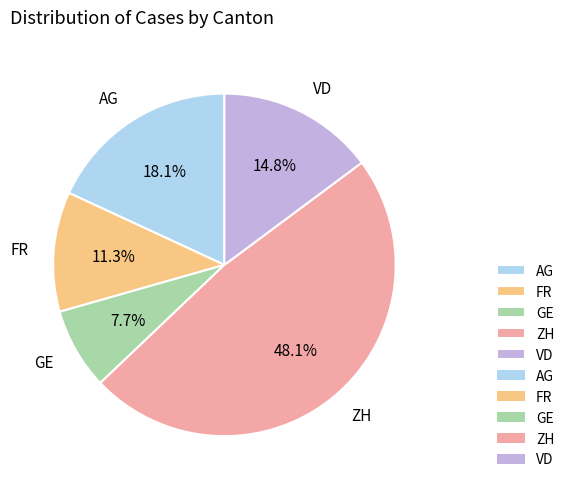

Rank the categories by value from highest to lowest.

ZH, AG, VD, FR, GE